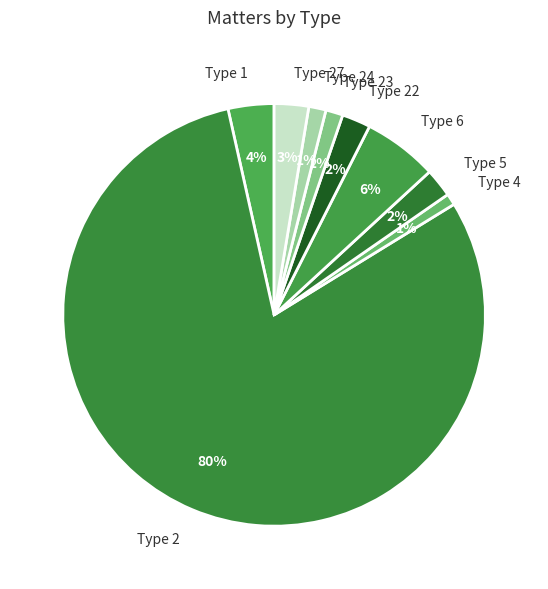

Is Type 1 the majority of the pie?

No